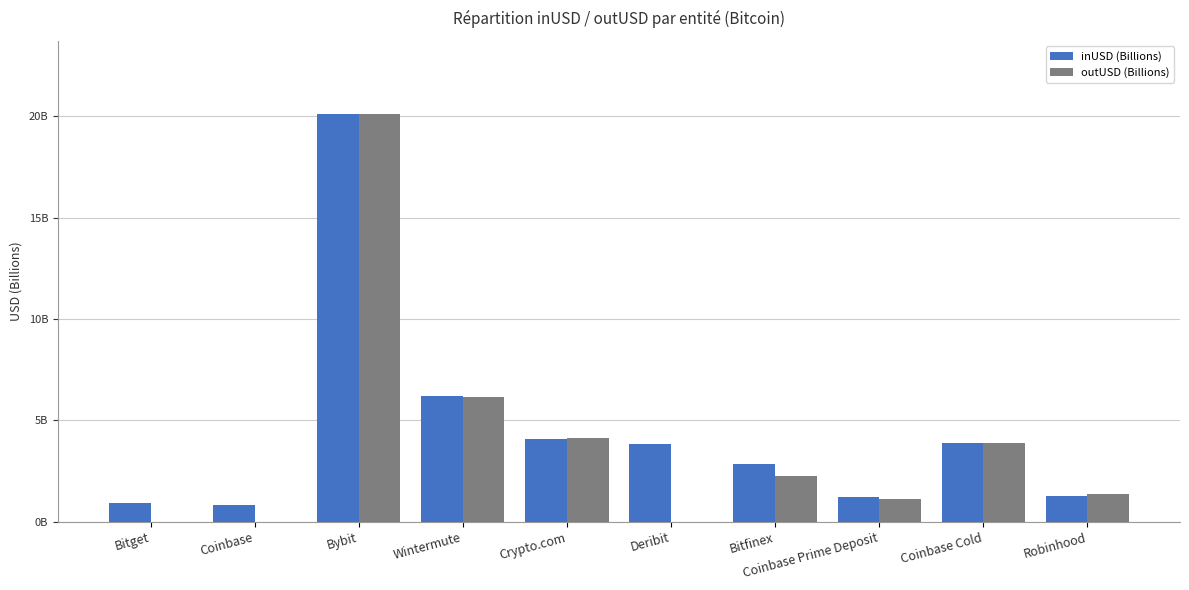

Reading left to right, extract all data points from this chart.

inUSD (Billions): Bitget=0.9	Coinbase=0.8	Bybit=20.1	Wintermute=6.2	Crypto.com=4.1	Deribit=3.8	Bitfinex=2.8	Coinbase Prime Deposit=1.2	Coinbase Cold=3.9	Robinhood=1.3
outUSD (Billions): Bitget=0.0	Coinbase=0.0	Bybit=20.1	Wintermute=6.2	Crypto.com=4.1	Deribit=0.0	Bitfinex=2.2	Coinbase Prime Deposit=1.1	Coinbase Cold=3.9	Robinhood=1.4